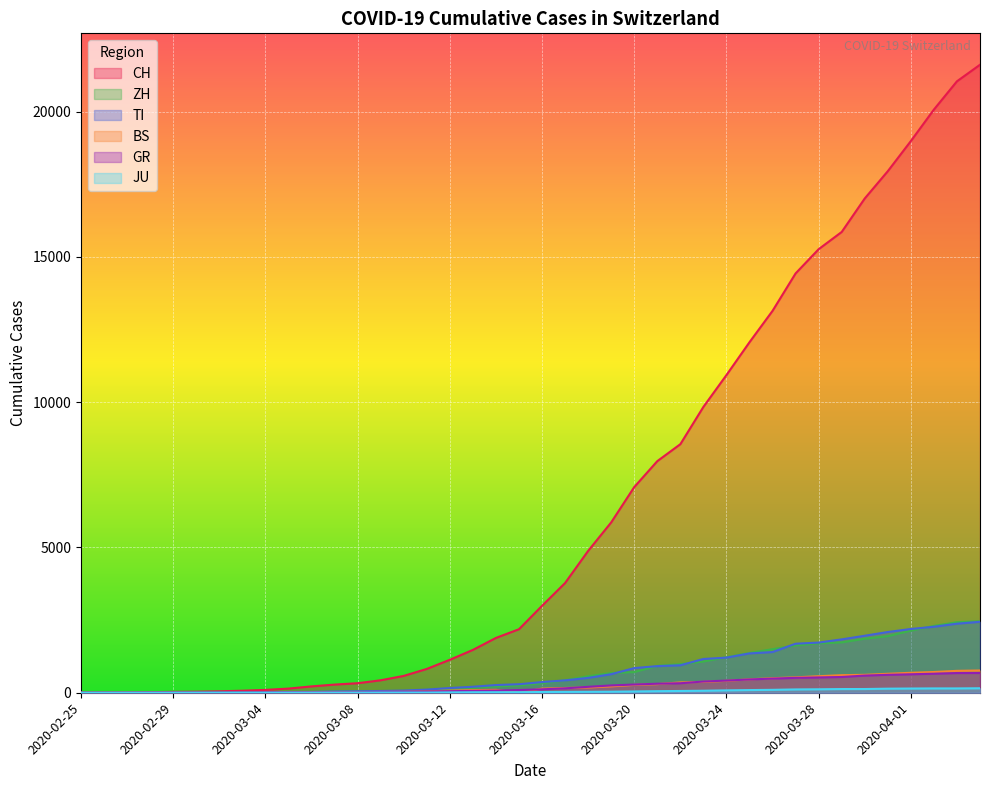

Which series changed the most between 2020-03-16 and 2020-03-20?

CH